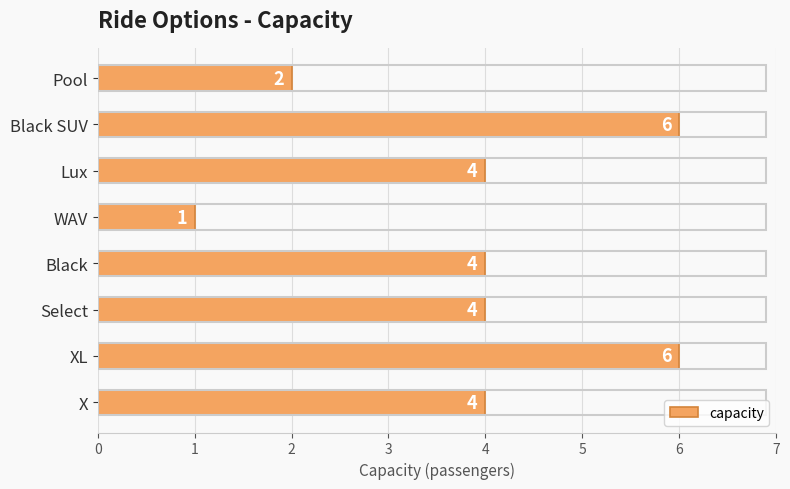

What is the approximate value at Black SUV?

6